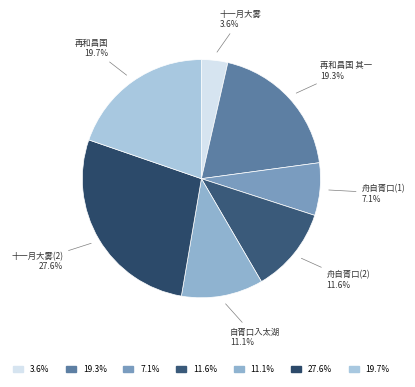

What percentage do 再和昌国 and 再和昌国 其一 together represent?

39.0%